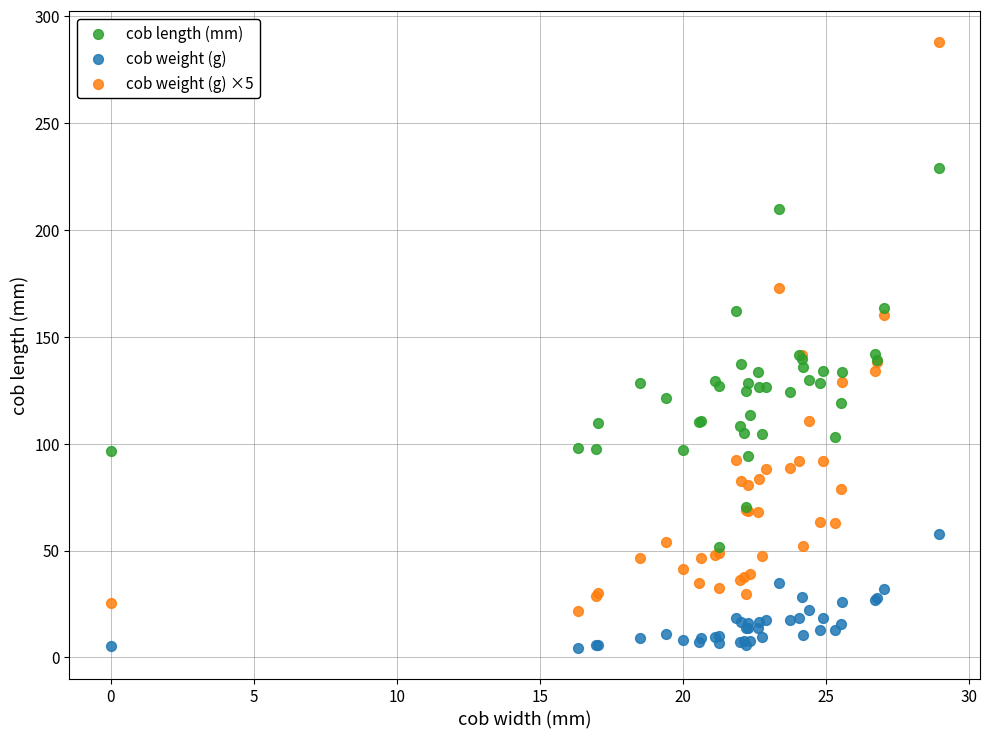

What are all the series names shown in the legend?

cob length (mm), cob weight (g), cob weight (g) ×5